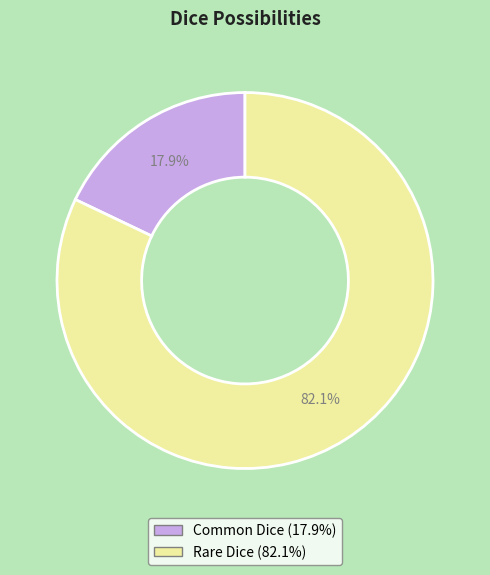

Combined, what portion of the pie is Common Dice and Rare Dice?

100.0%